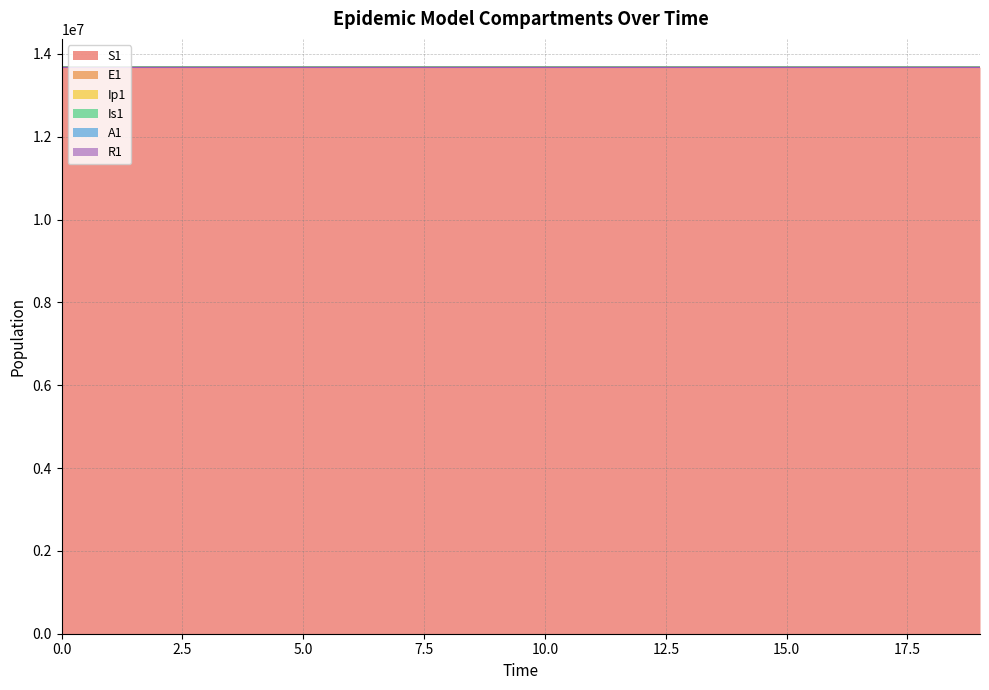

What is the highest value of the S1 series?

13678500.0